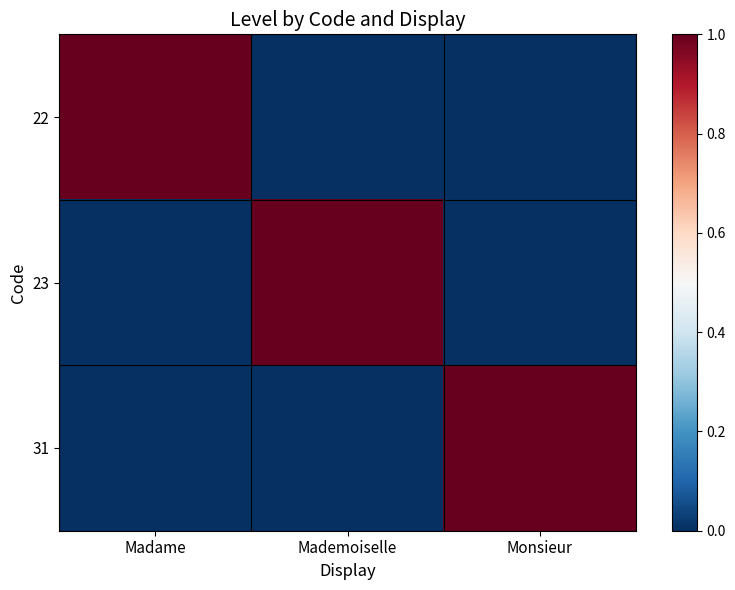

At how many categories does at least one series exceed 0?

3